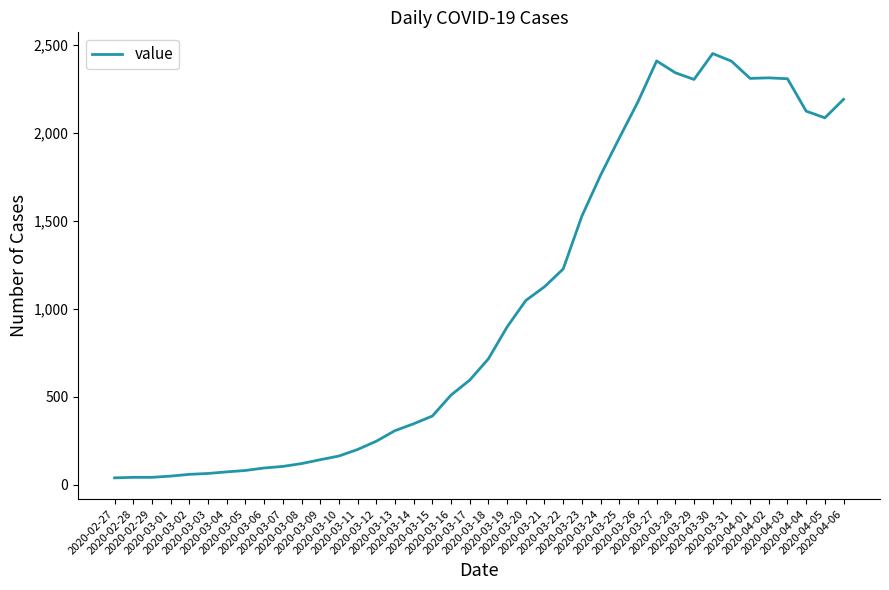

What is the difference between the maximum and minimum values?

2409